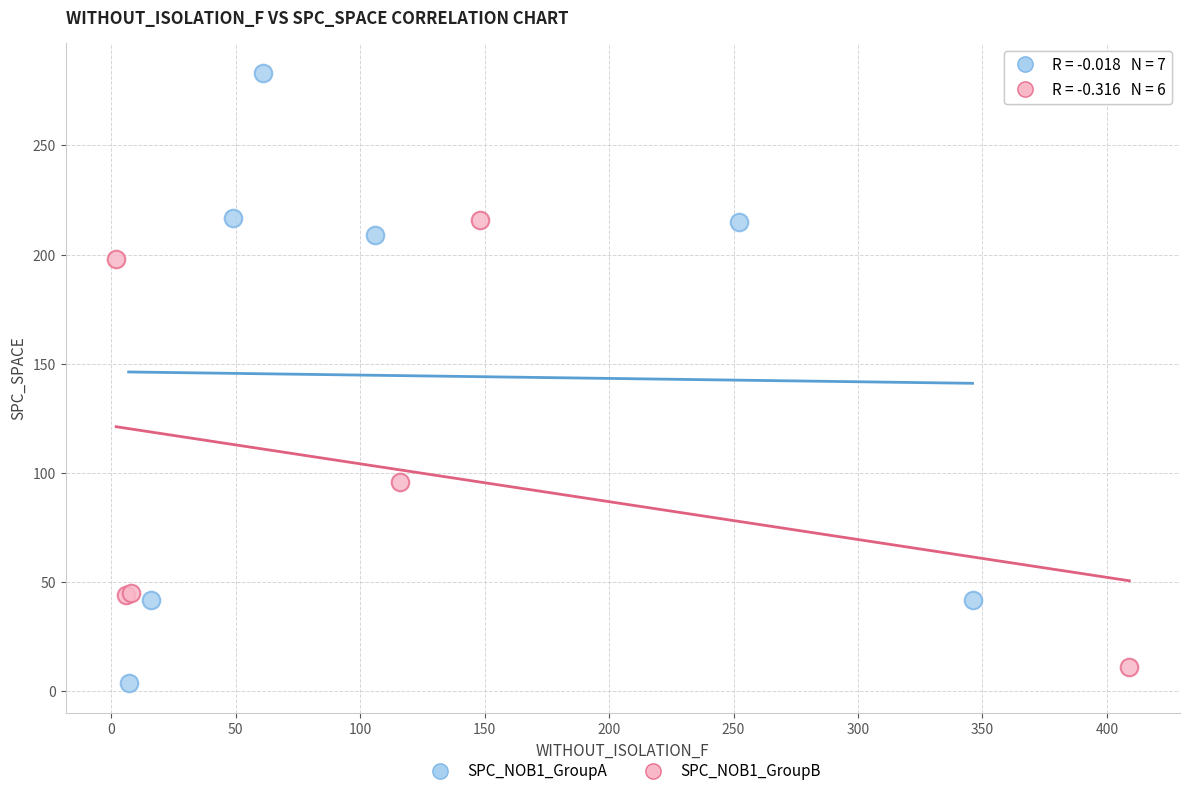

Which series contains the lowest Y value?

SPC_NOB1_GroupA